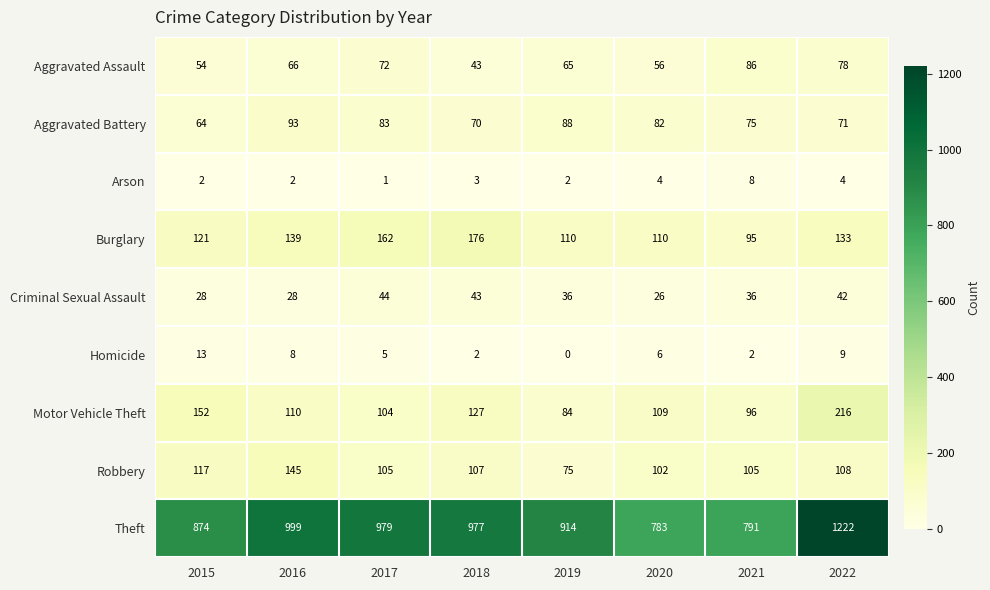

At 2020, list the series in order from largest to smallest.

Theft, Burglary, Motor Vehicle Theft, Robbery, Aggravated Battery, Aggravated Assault, Criminal Sexual Assault, Homicide, Arson